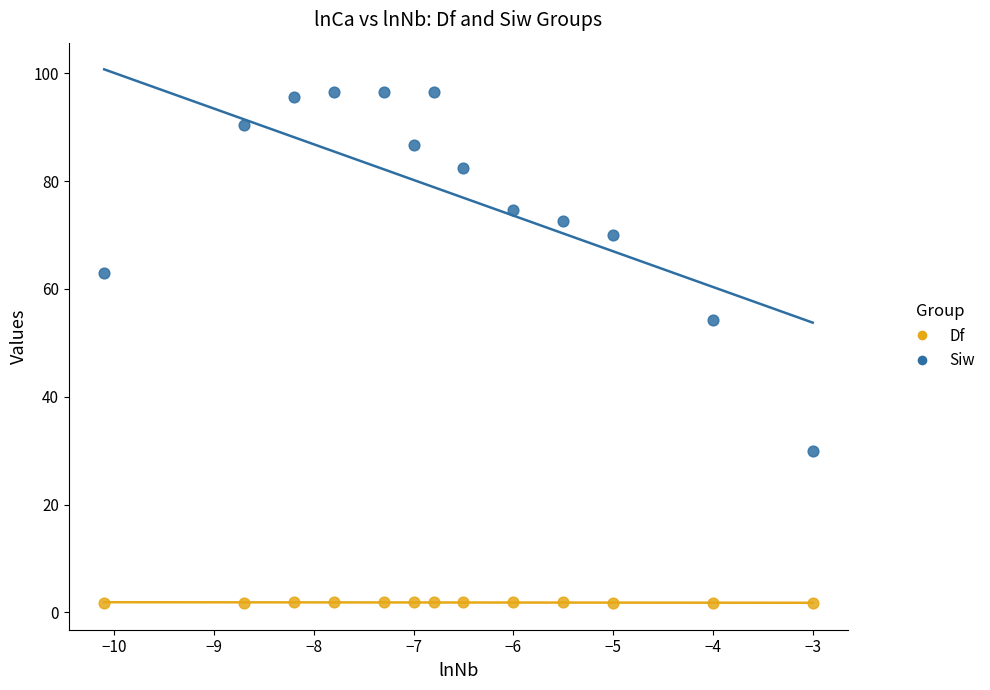

What are all the series names shown in the legend?

Df, Siw